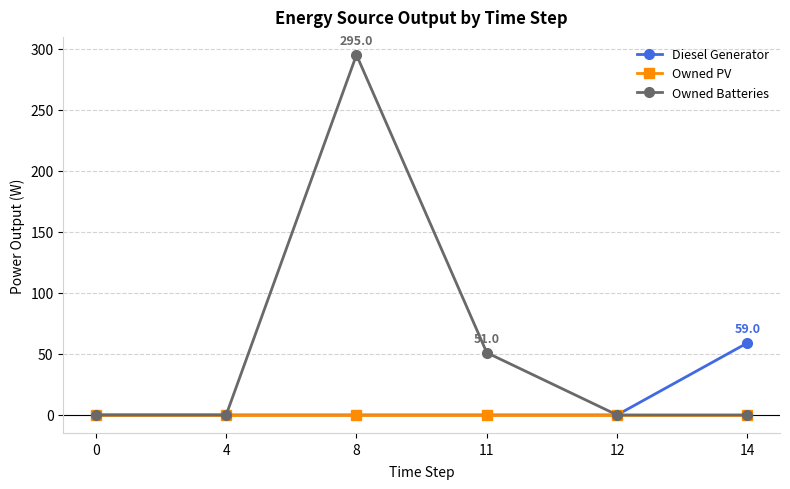

Is this an area chart (filled region under the line)?

No